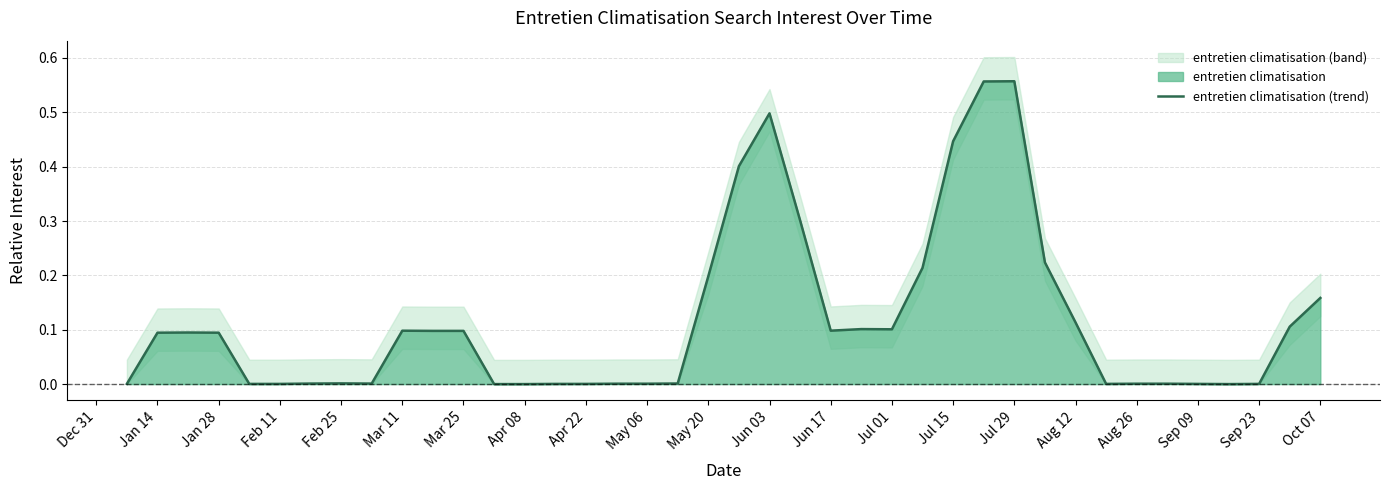

The value of entretien climatisation (trend) at Sep 23 is 0.0. True or false?

True